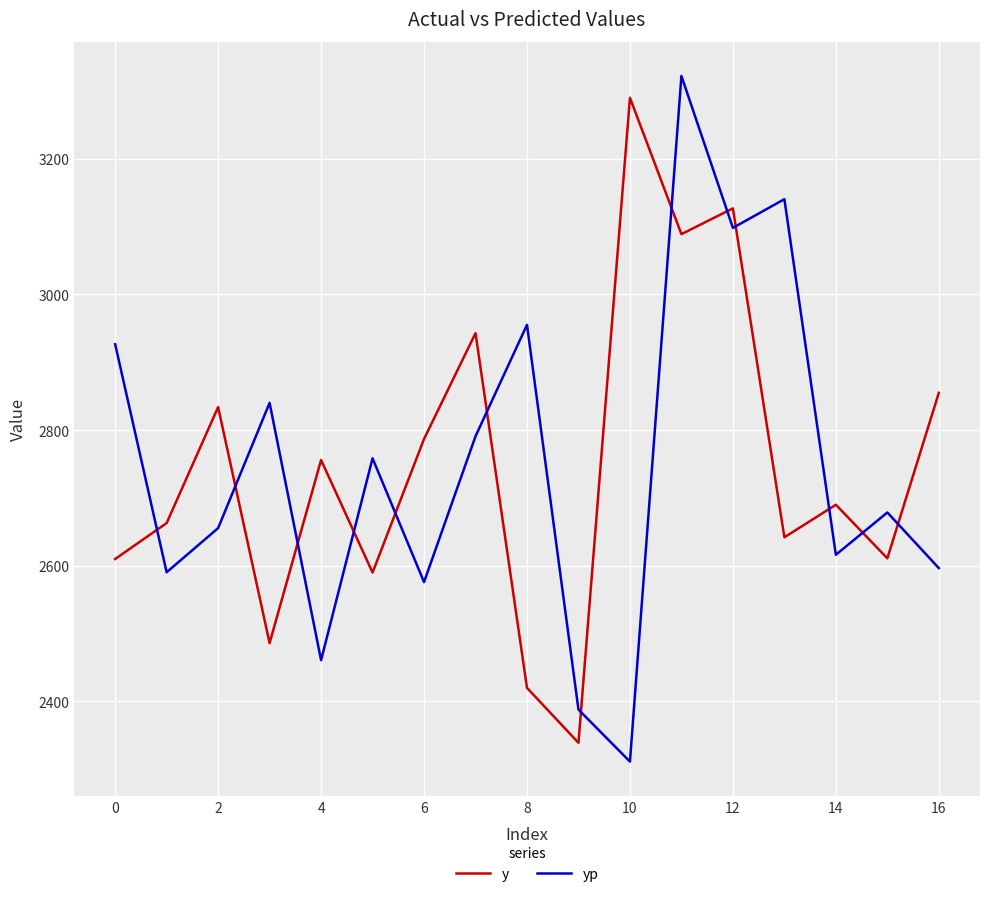

What is the difference between the maximum and minimum values in the yp series?

1010.9